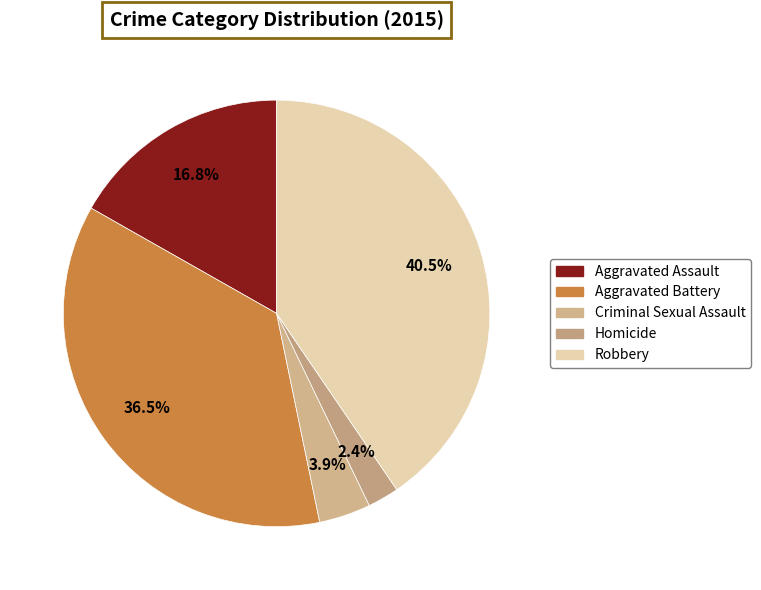

Approximately how many times larger is the value at Aggravated Assault compared to Robbery?

0.4